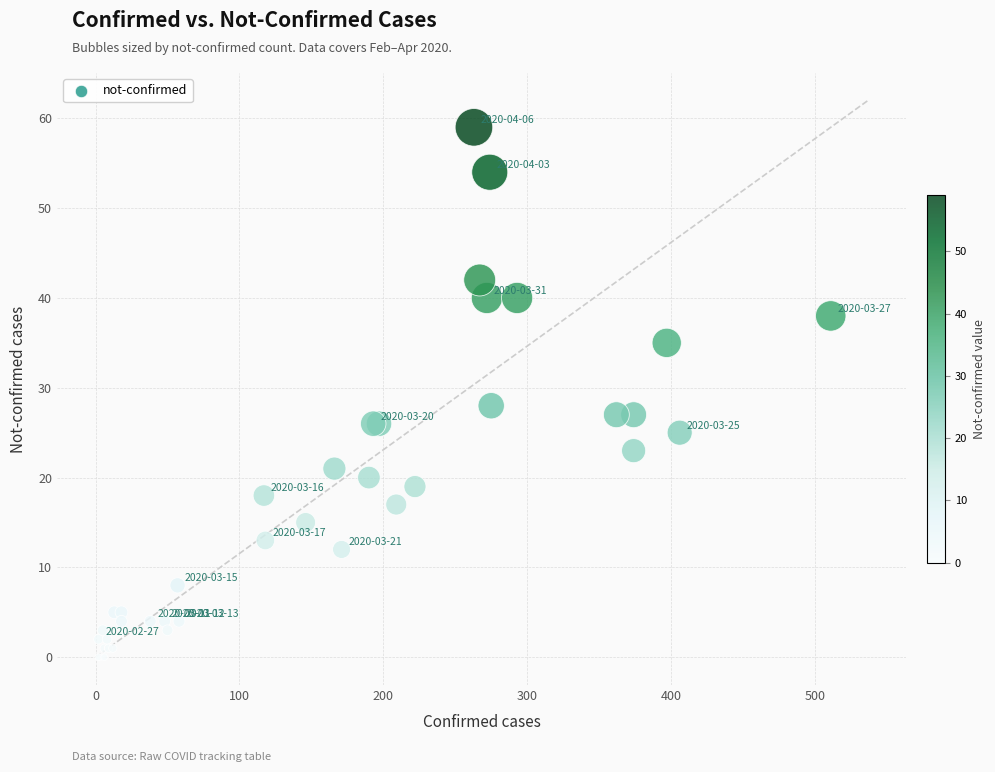

What Y value in the scatter plot is closest to 29?

28